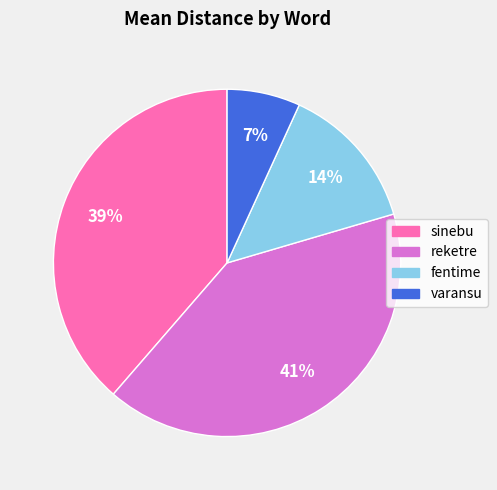

To the nearest percent, what is the difference between the sinebu and reketre slice percentages?

2%